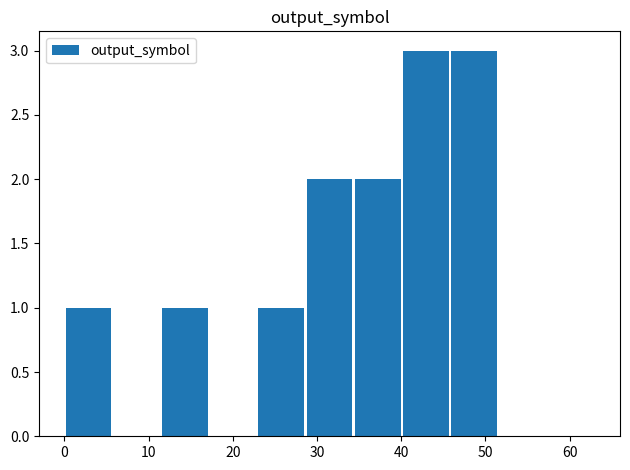

What is the sum of all values?

13